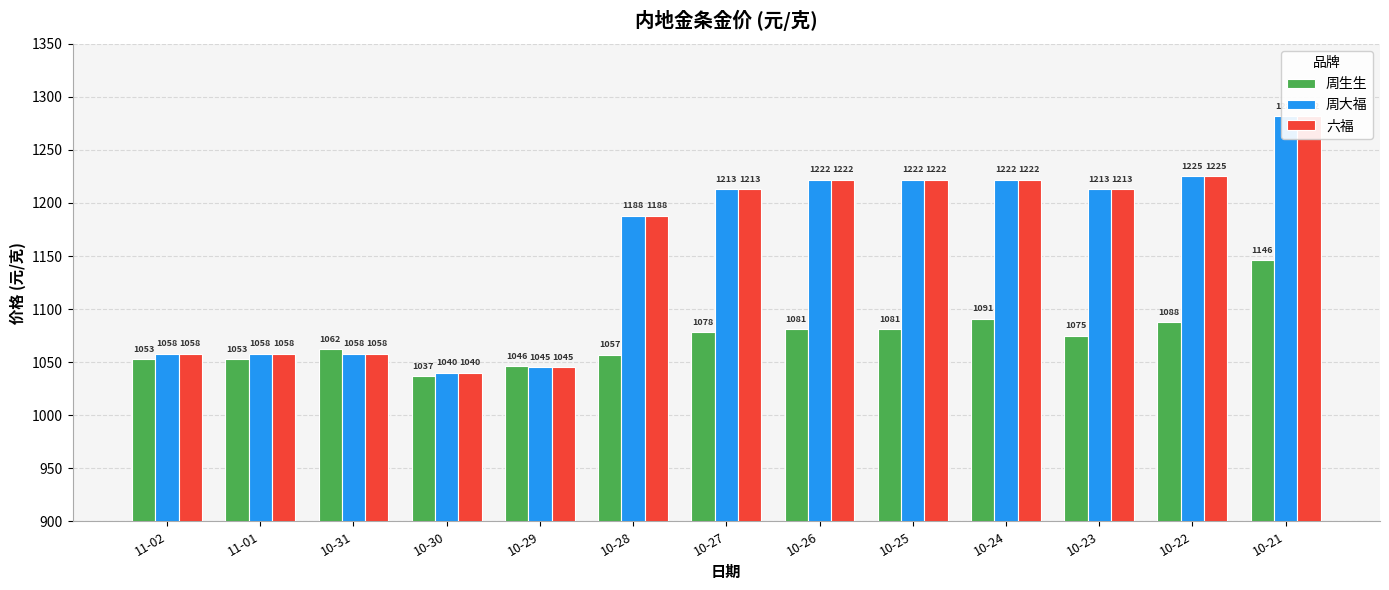

What is the lowest value of the 周大福 series?

1040